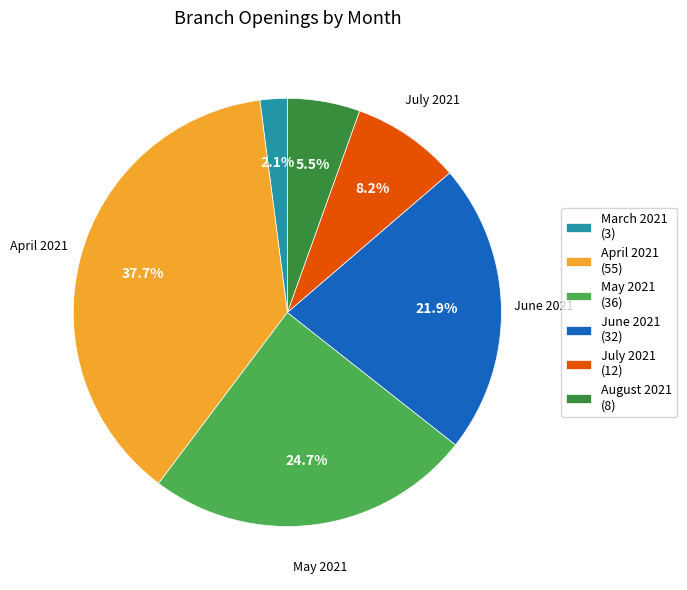

Does June 2021 represent more than half of the total?

No